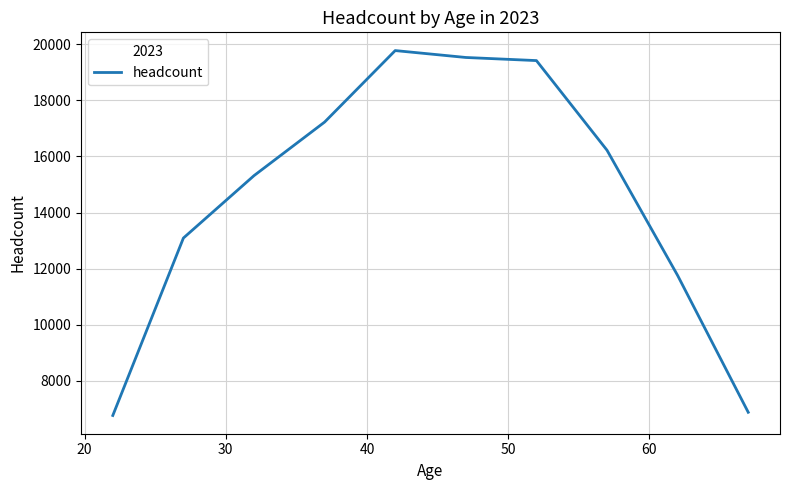

What is the smallest value displayed?

6762